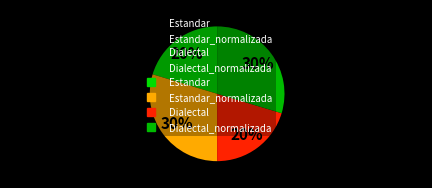

Does any single category account for the majority?

No